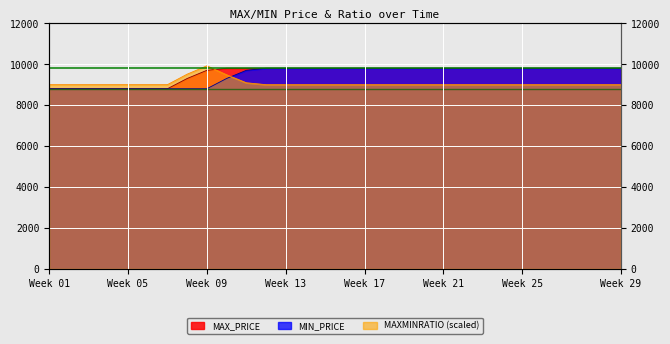

At which category is the sum across all series the highest?

11